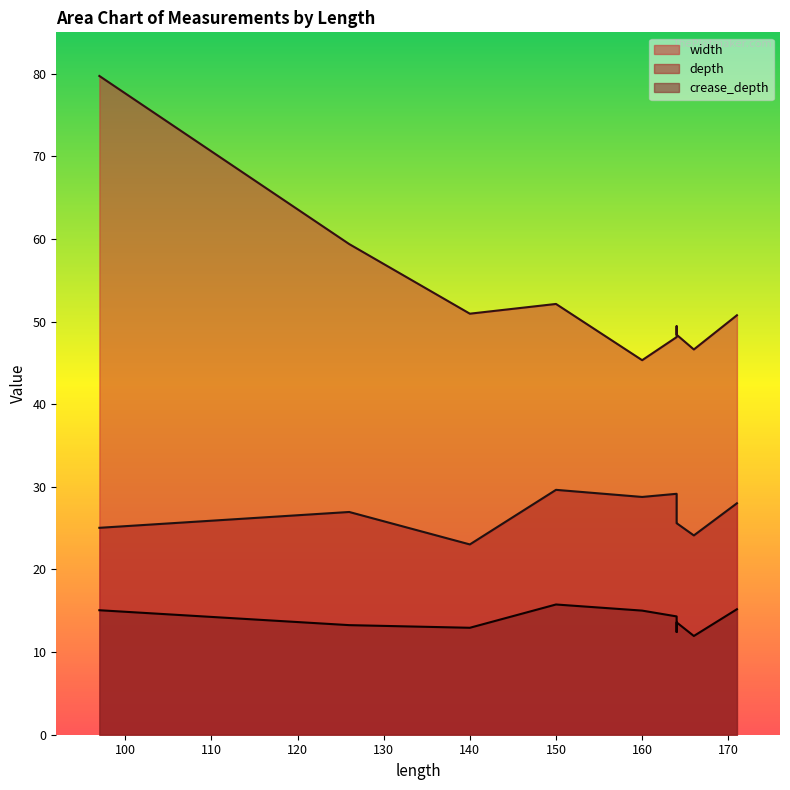

What are all the series names shown in the legend?

width, depth, crease_depth